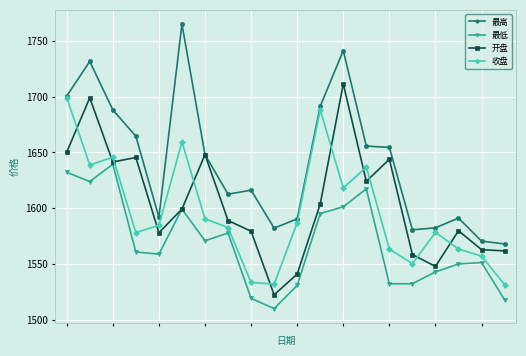

How many data points in 开盘 are less than 1599?

10